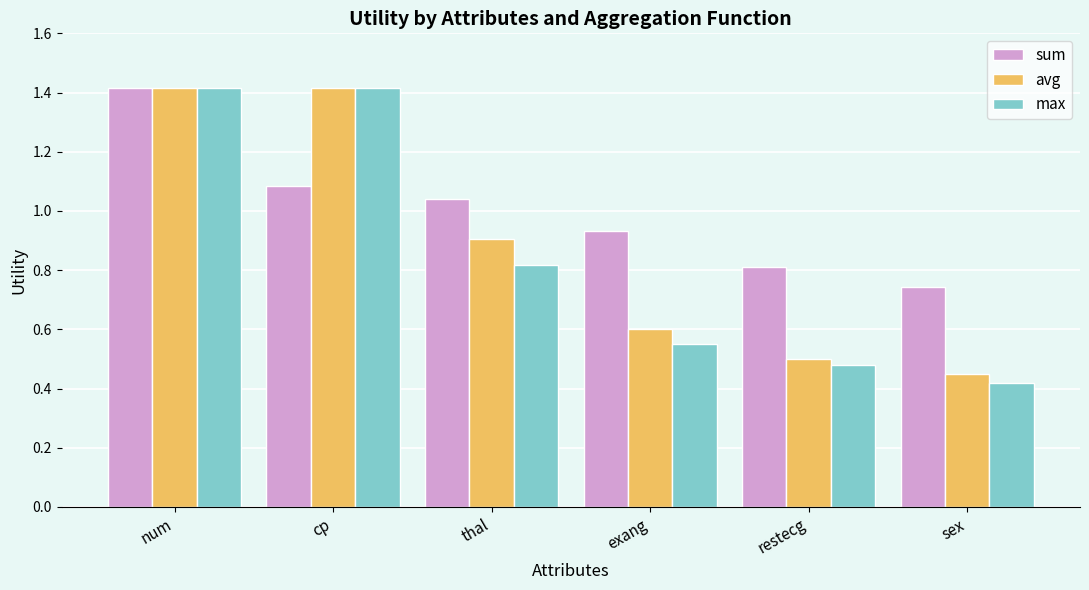

What is the sum of the avg values at cp and thal?

2.3